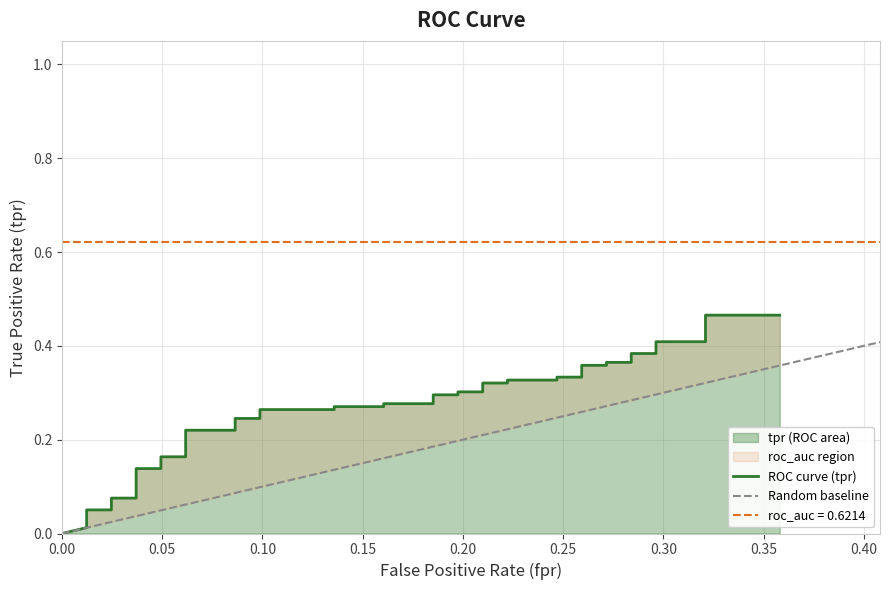

The value of tpr at 1 is 0.0. True or false?

False